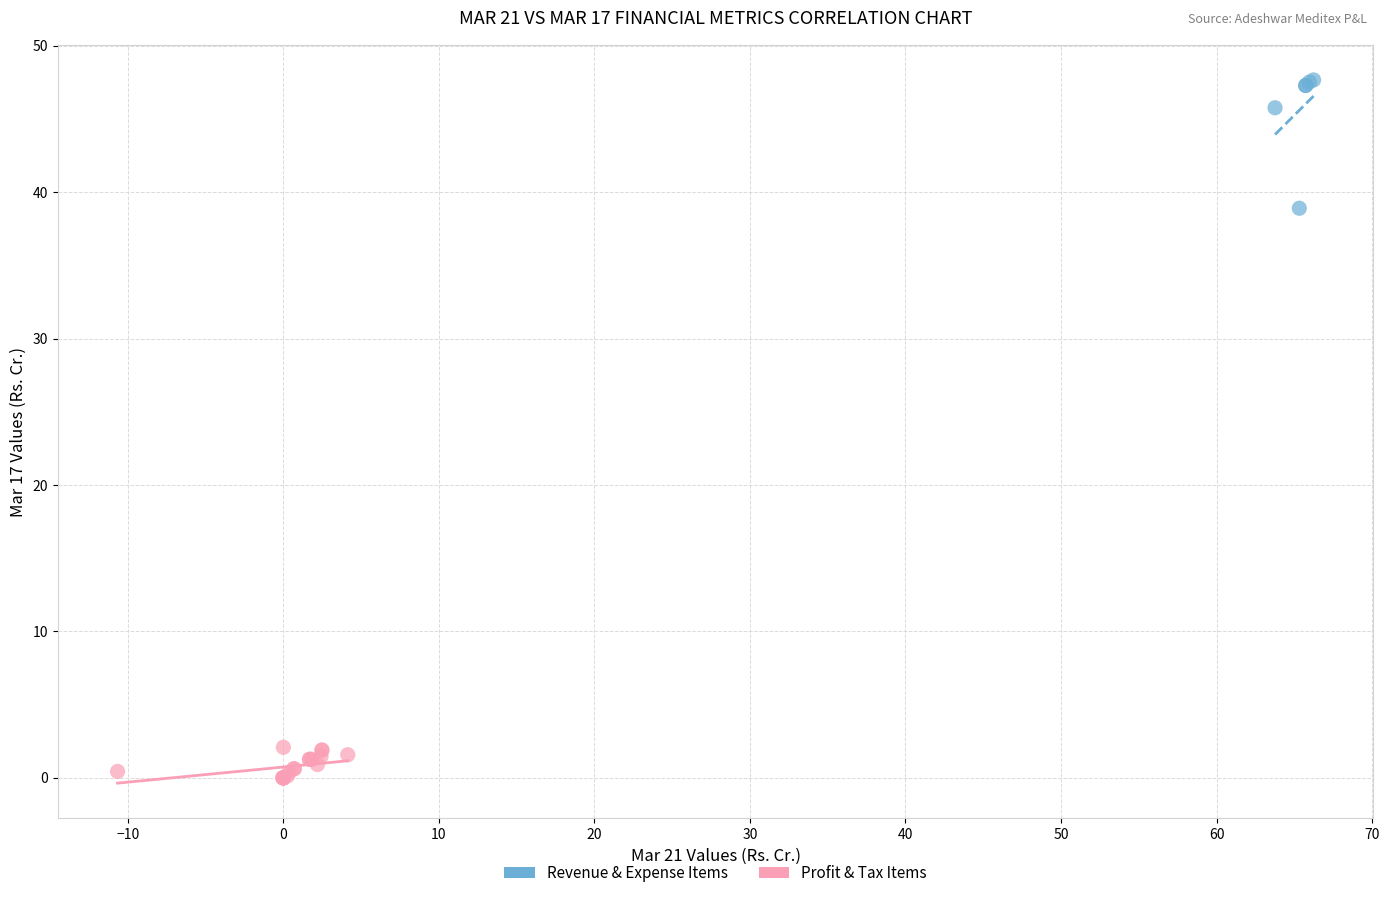

What are all the series names shown in the legend?

Revenue & Expense Items, Profit & Tax Items